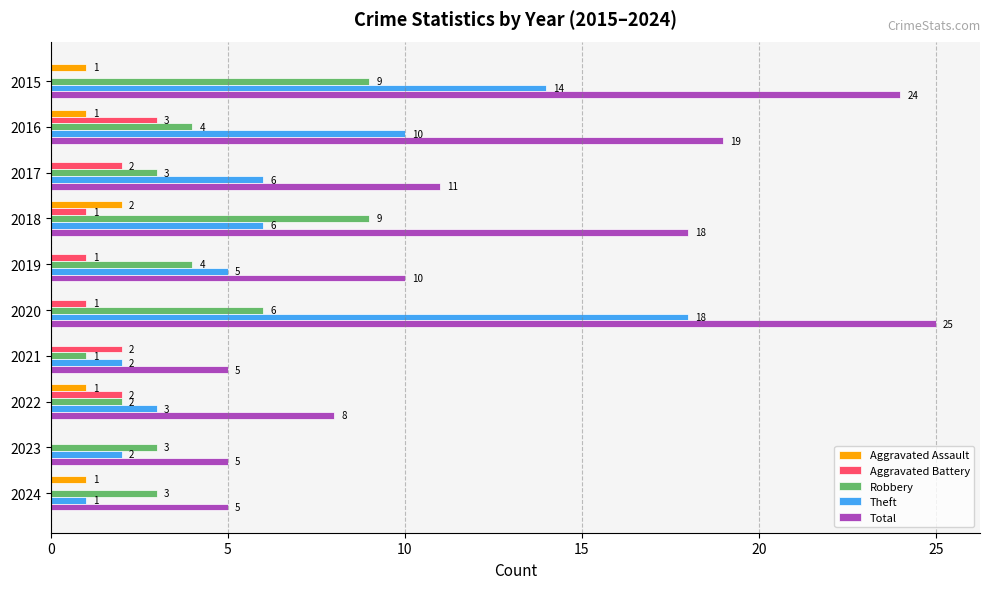

At which label is Total closest to 15?

2018